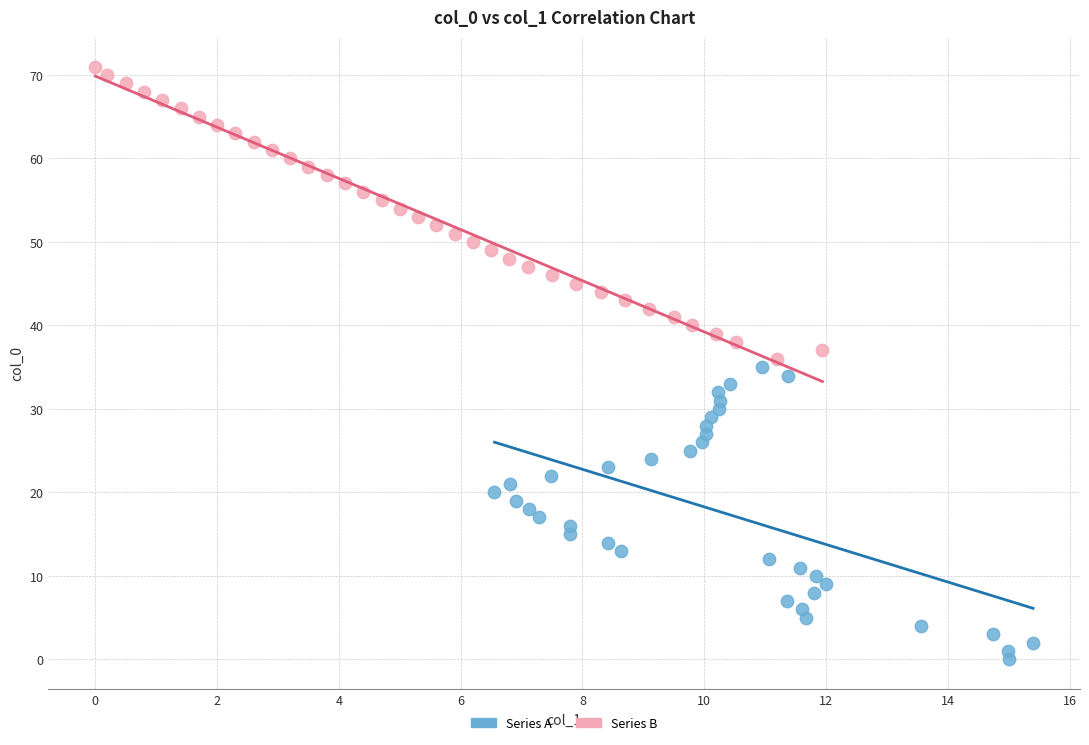

Which series reaches the maximum Y coordinate?

Series B